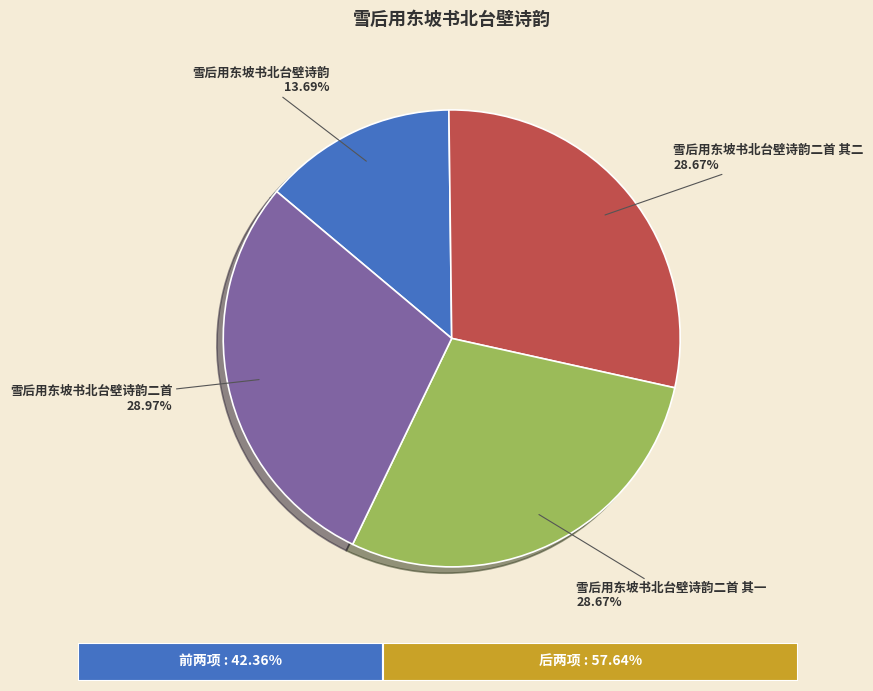

Approximately how many times larger is the value at 雪后用东坡书北台壁诗韵 compared to 雪后用东坡书北台壁诗韵二首 其一?

0.5